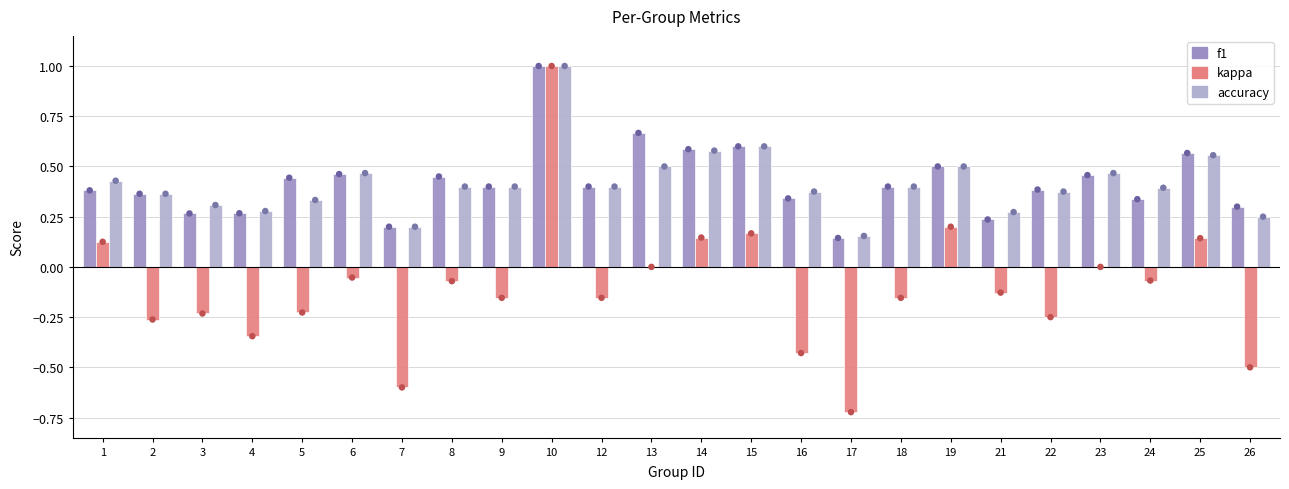

Which series contains the lowest Y value?

kappa